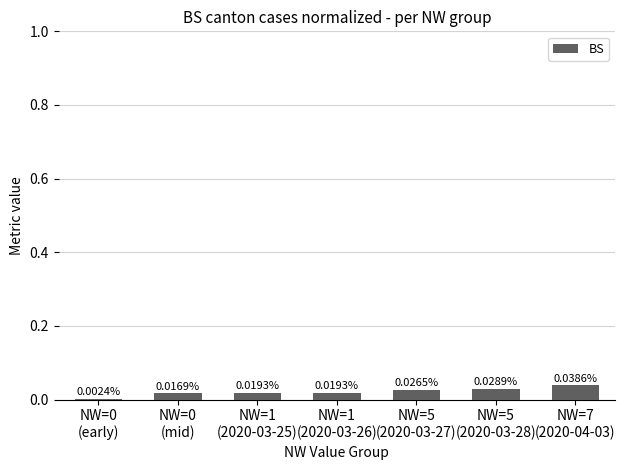

Are the bars horizontal?

No